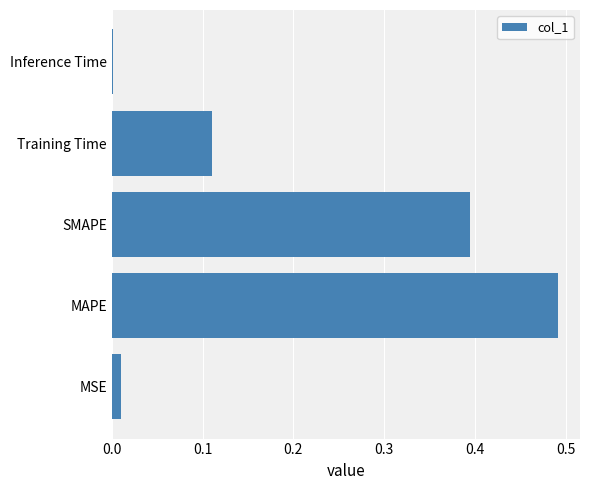

What is the change in value from MAPE to Training Time?

-0.4